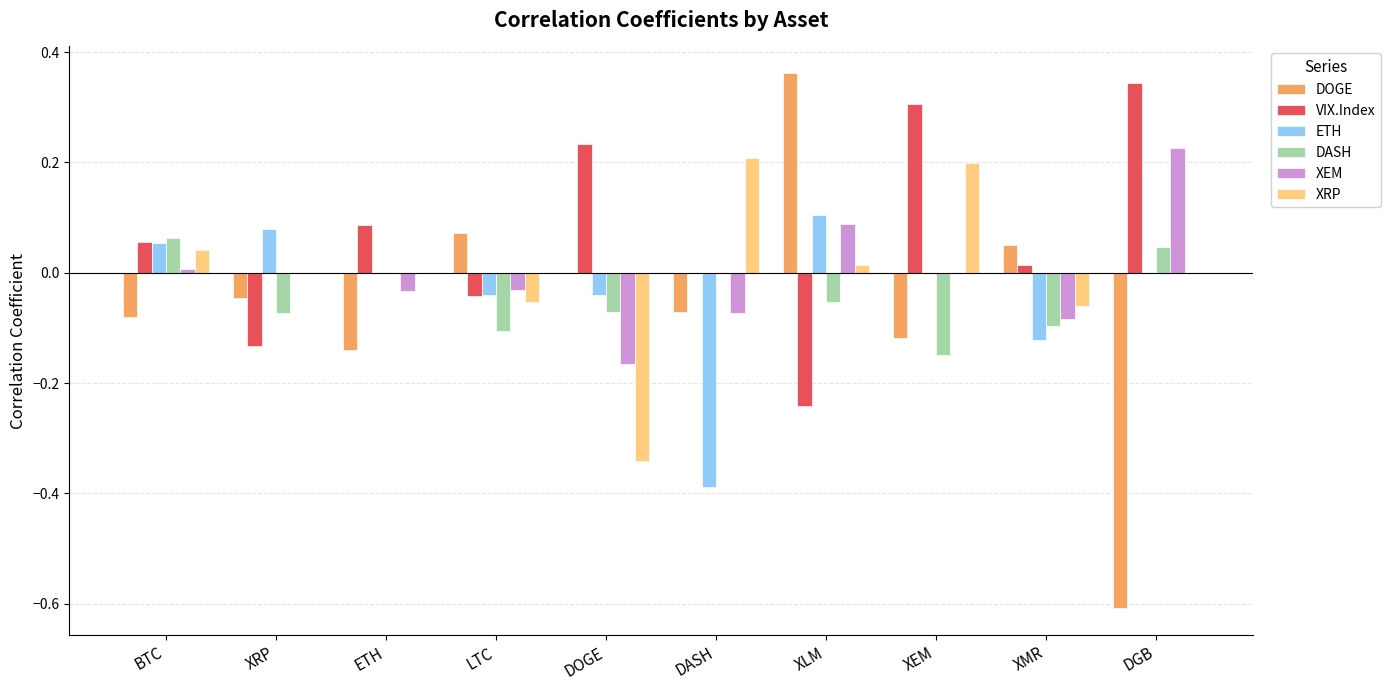

At which category does the chart reach its peak across all series?

XLM